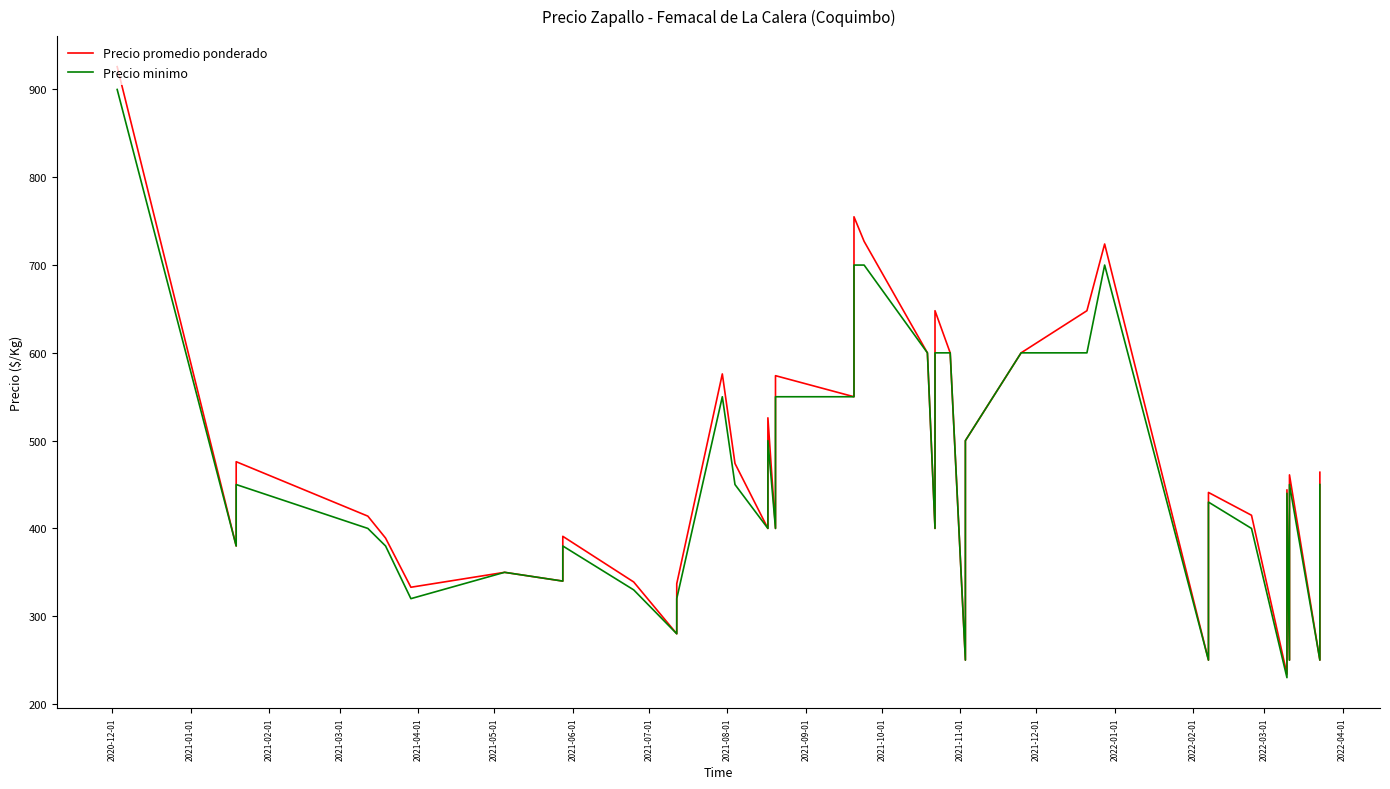

True or false: Precio minimo and Precio promedio ponderado intersect in this chart.

False